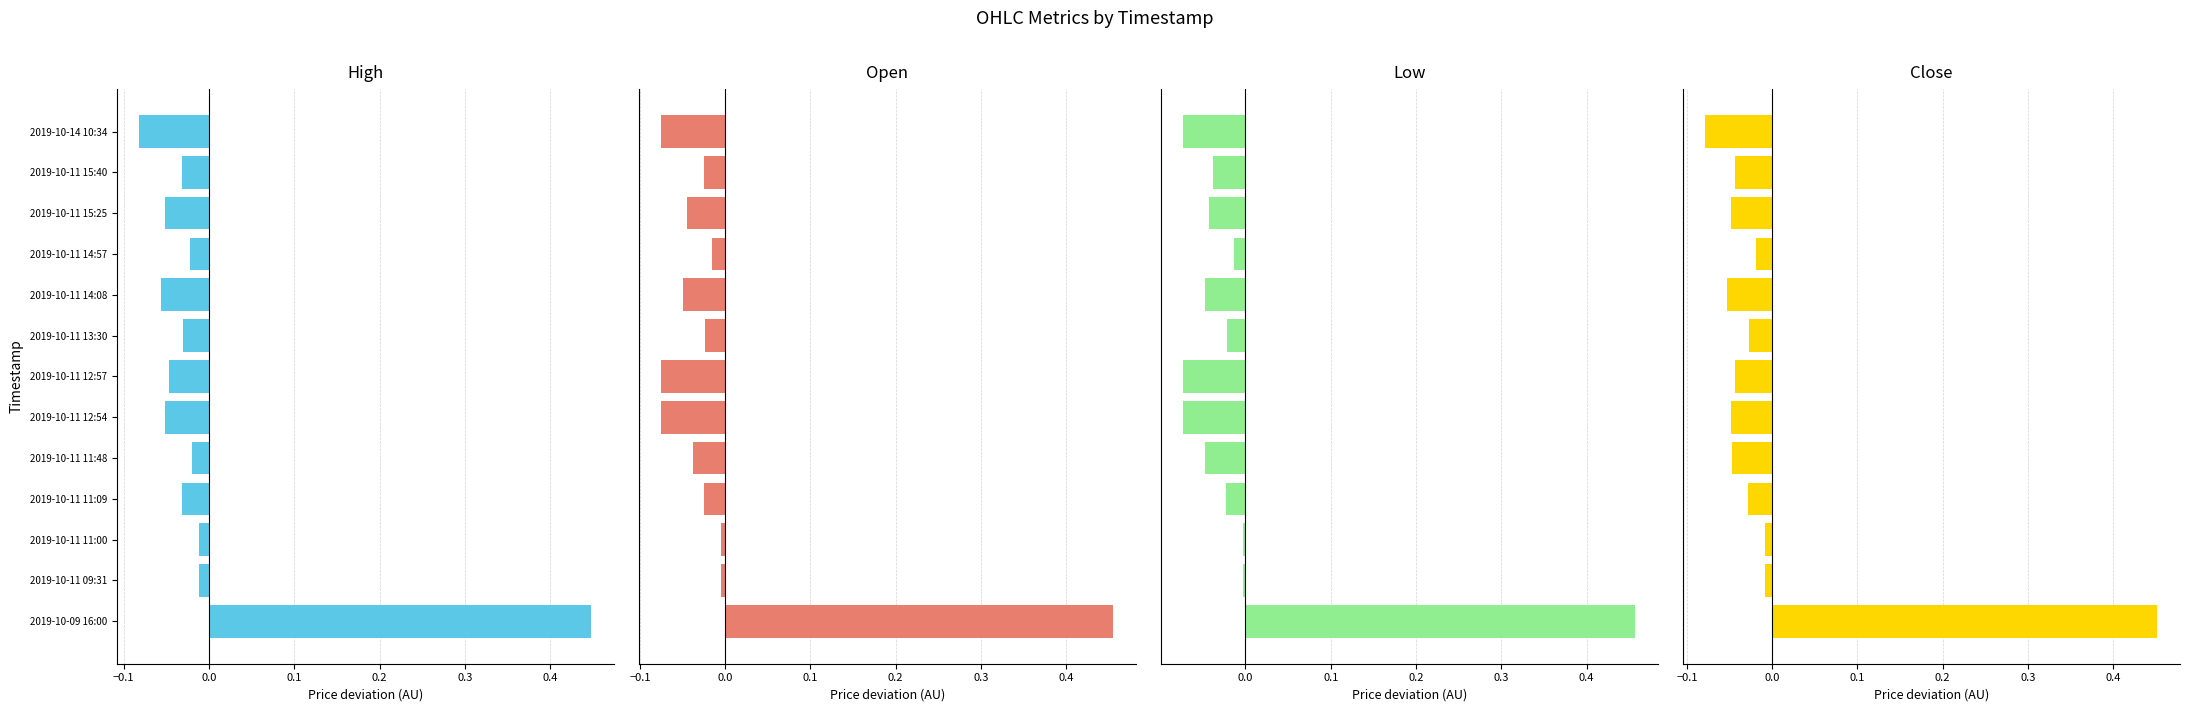

Does the chart contain stacked bars?

No